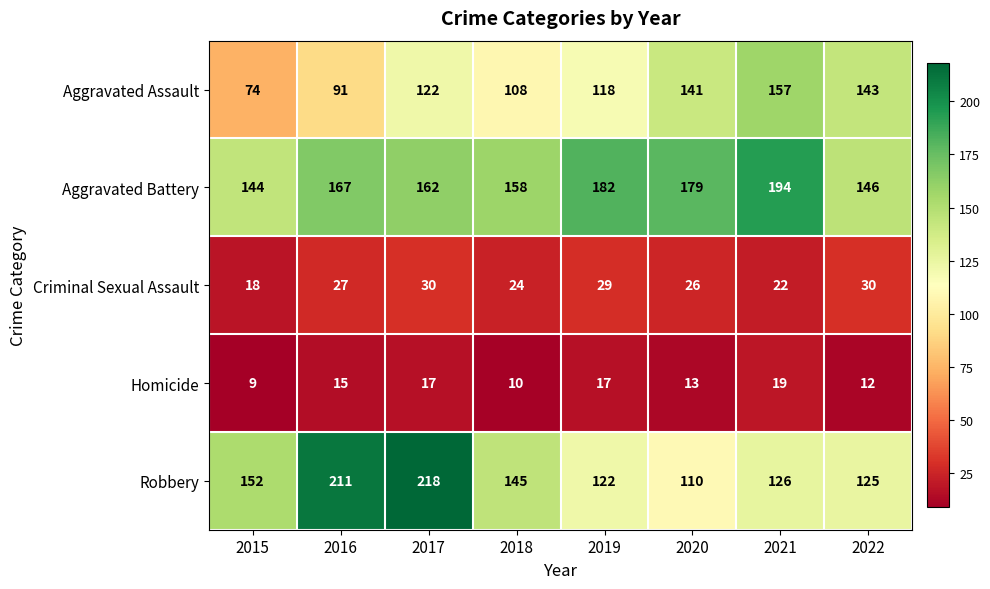

Read the Aggravated Battery value at 2017, to the nearest 10.

160